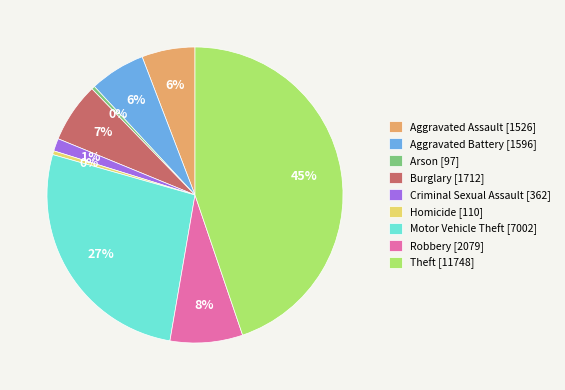

To the nearest percent, what is the combined percentage of Motor Vehicle Theft and Aggravated Assault?

33%